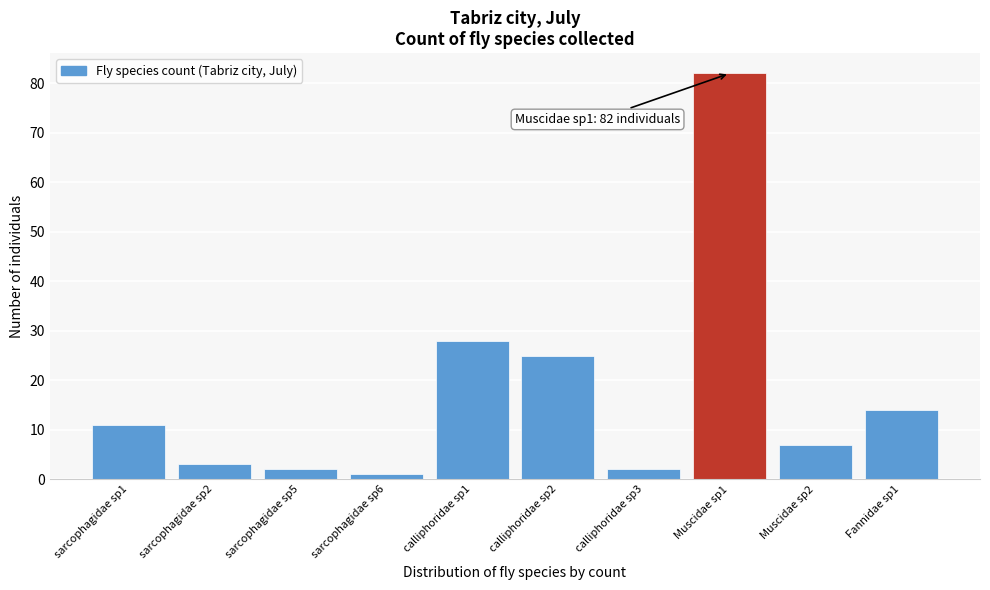

Reading left to right, extract all data points from this chart.

sarcophagidae sp1=11	sarcophagidae sp2=3	sarcophagidae sp5=2	sarcophagidae sp6=1	calliphoridae sp1=28	calliphoridae sp2=25	calliphoridae sp3=2	Muscidae sp1=82	Muscidae sp2=7	Fannidae sp1=14